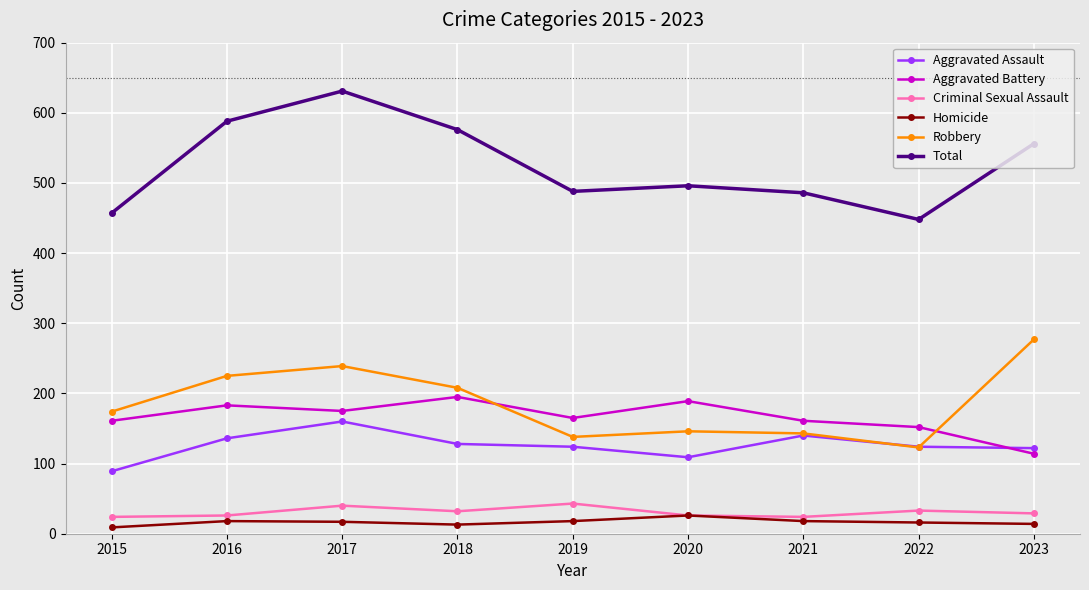

What are all the series names shown in the legend?

Aggravated Assault, Aggravated Battery, Criminal Sexual Assault, Homicide, Robbery, Total